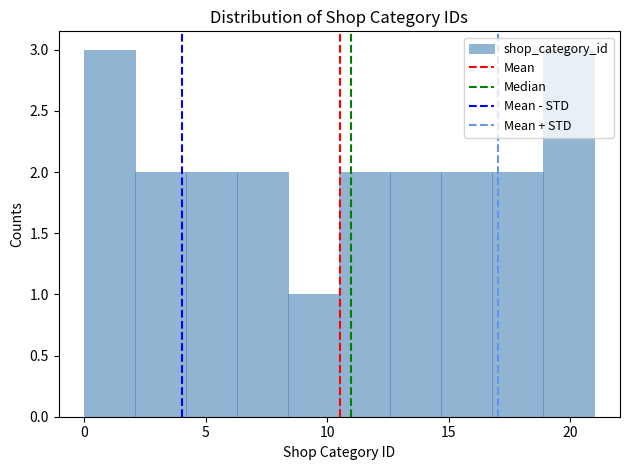

Reading left to right, transcribe this chart: for each bar, give the range it covers on the x-axis and its height. Neither the bar edges nor the heights are printed on the chart, so give them approximately, as read against the axes.

0.0 to 2.1: 3
2.1 to 4.2: 2
4.2 to 6.3: 2
6.3 to 8.4: 2
8.4 to 10.5: 1
10.5 to 12.6: 2
12.6 to 14.7: 2
14.7 to 16.8: 2
16.8 to 18.9: 2
18.9 to 21.0: 3